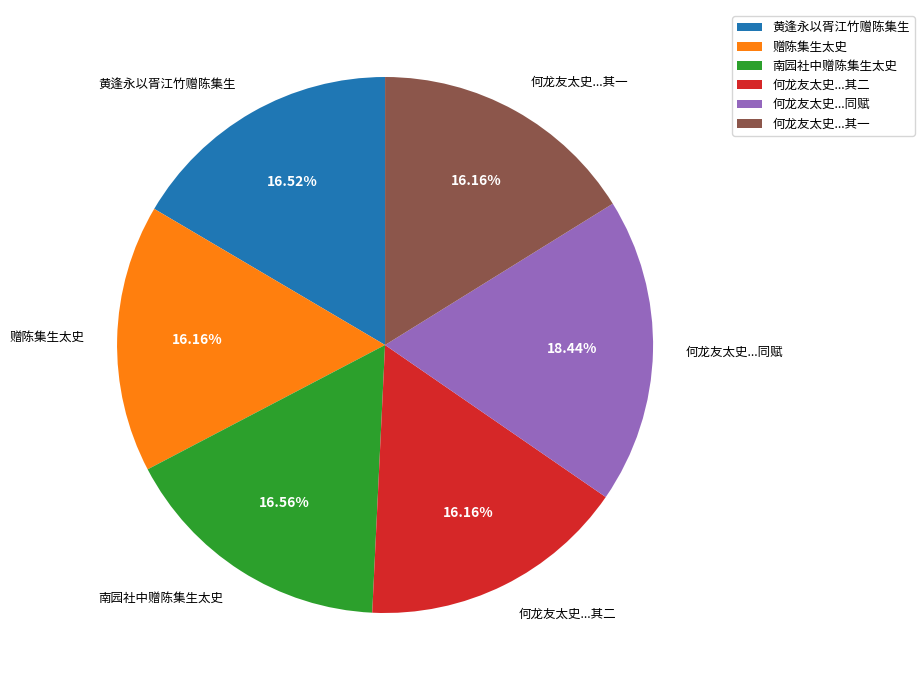

Does any single category account for the majority?

No